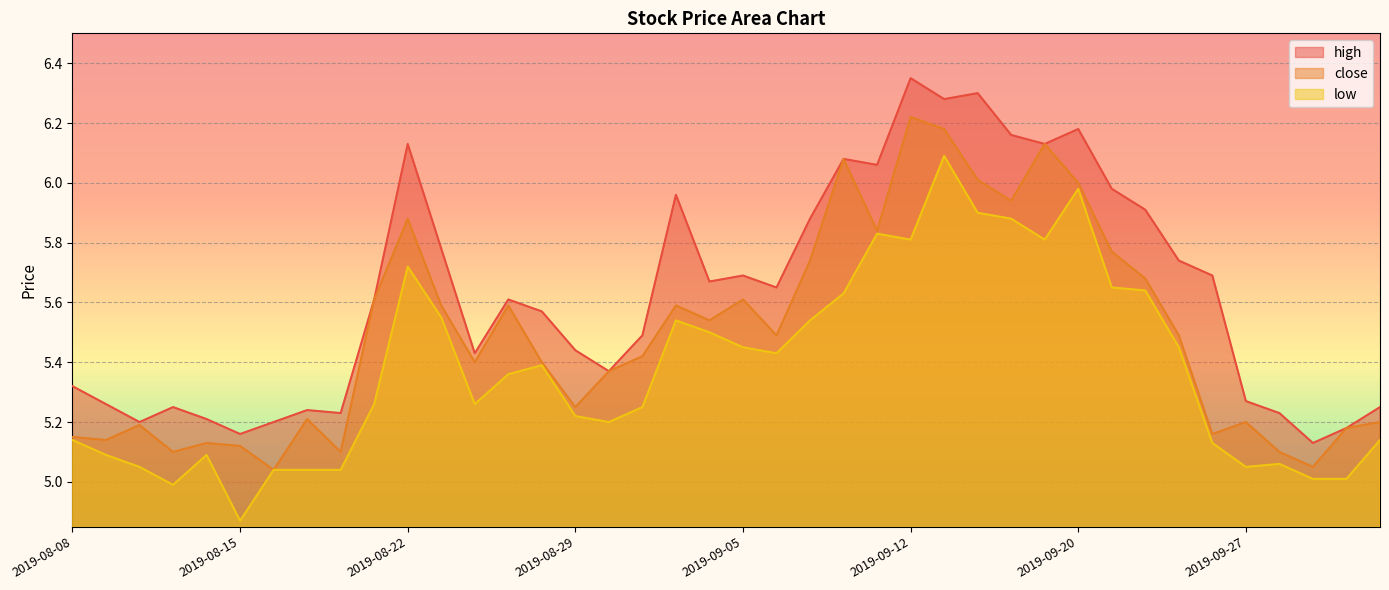

Rank the series at 2019-09-24 from highest to lowest value.

high, close, low